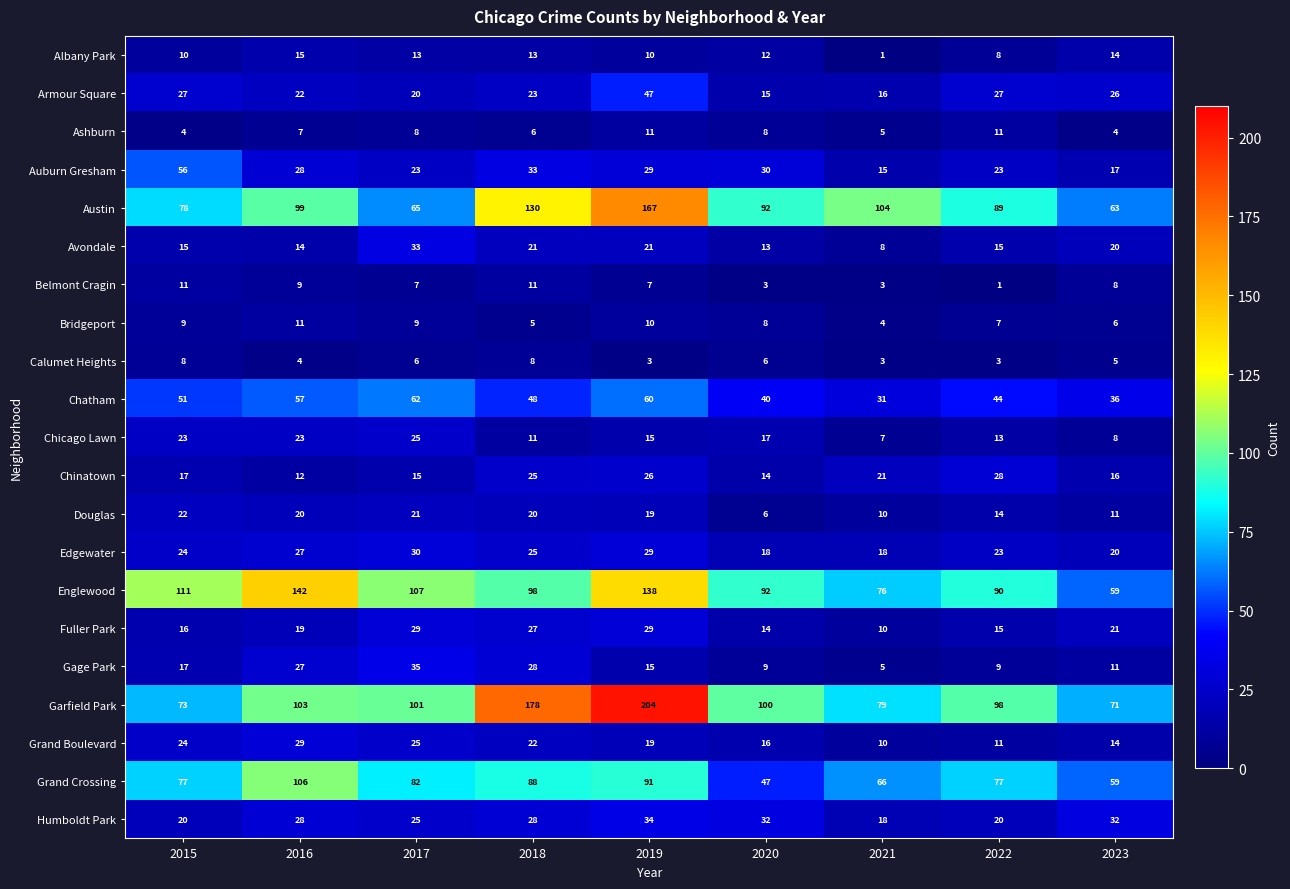

What is the difference between the Armour Square values at 2020 and 2016?

7